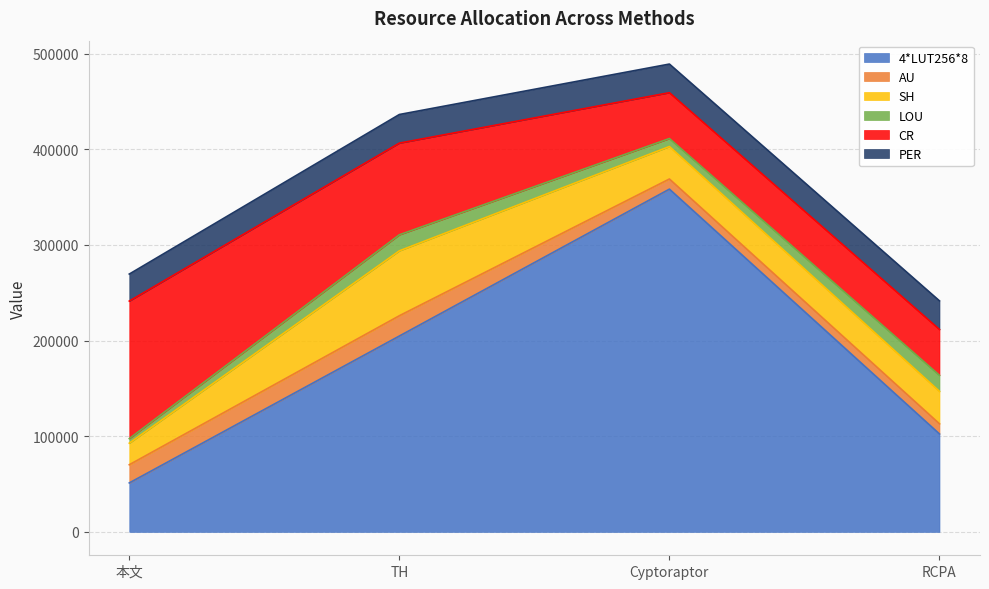

True or false: AU has a value of 6949 at Cyptoraptor.

False